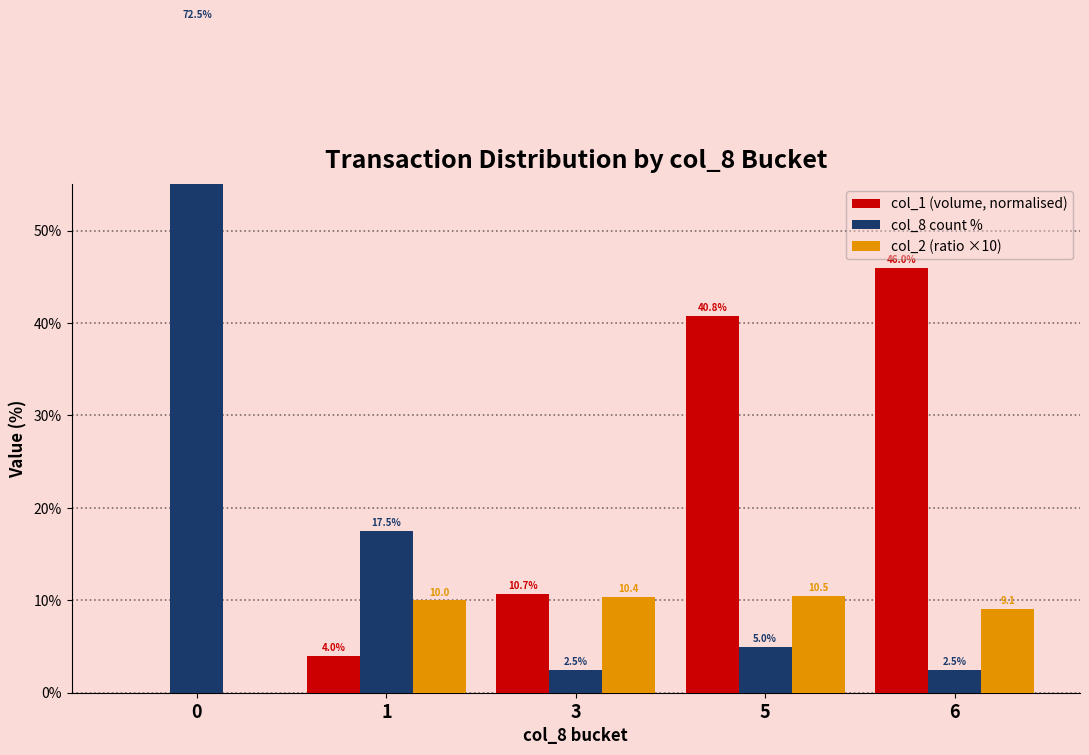

The value of col_1 (volume, normalised) at 5 is 40.8. True or false?

True